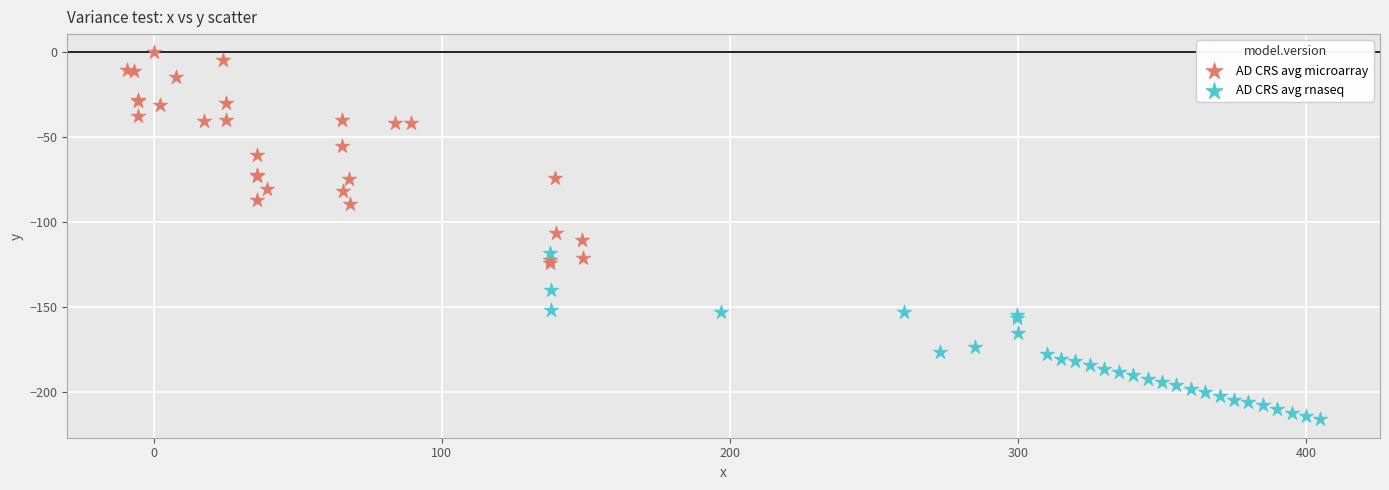

Which series contains the highest Y value?

AD CRS avg microarray